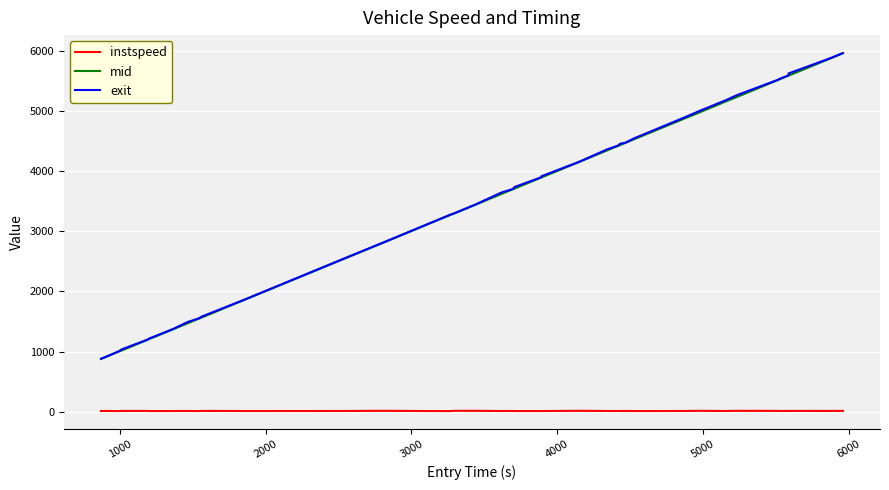

What is the greatest value displayed?

5968.4